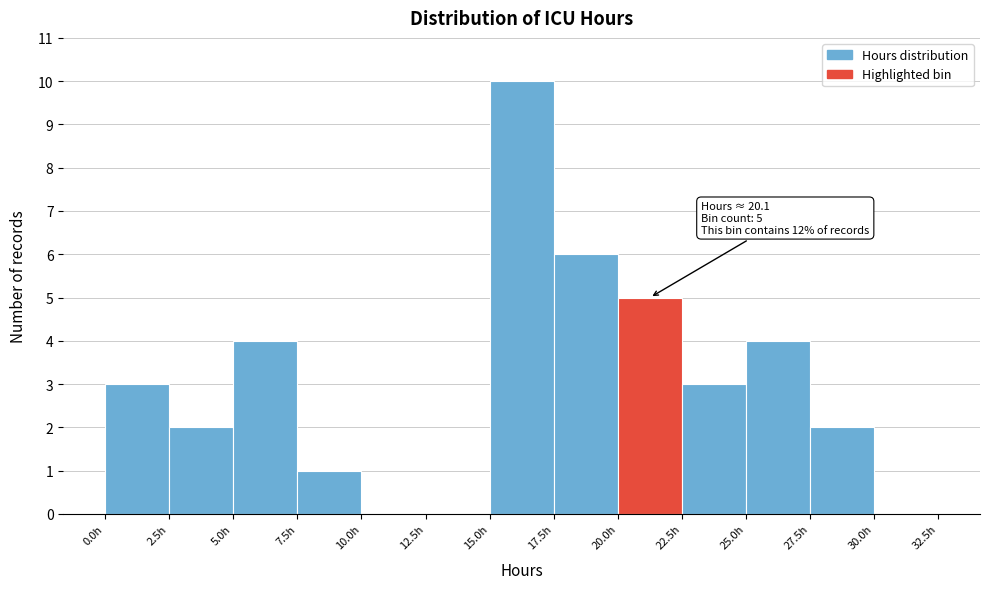

Which range on the x-axis has the tallest bar?

15.0 to 17.5